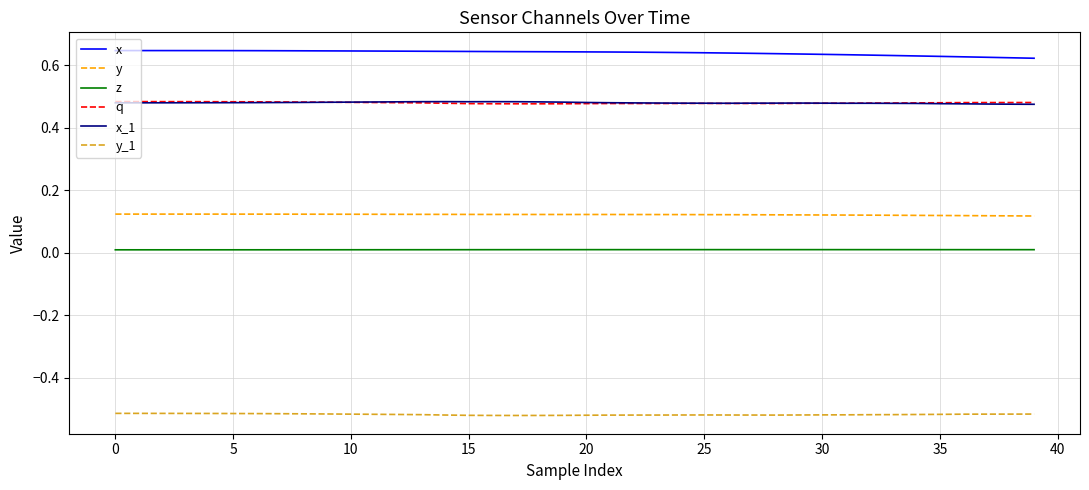

Which series has the largest total across all categories?

x